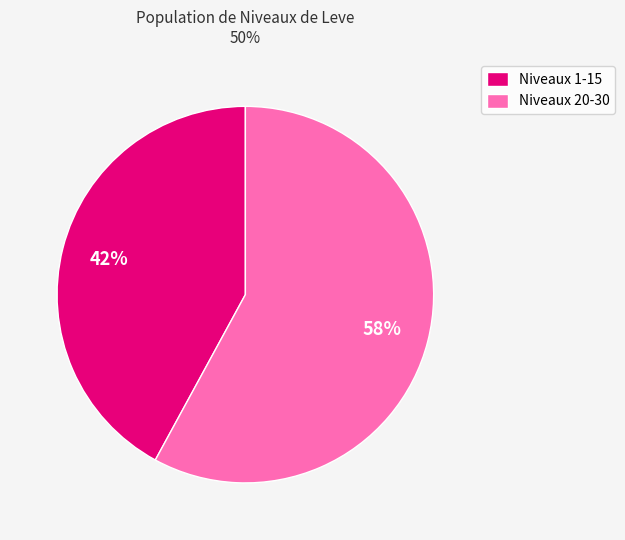

How many slices are in this pie chart?

2